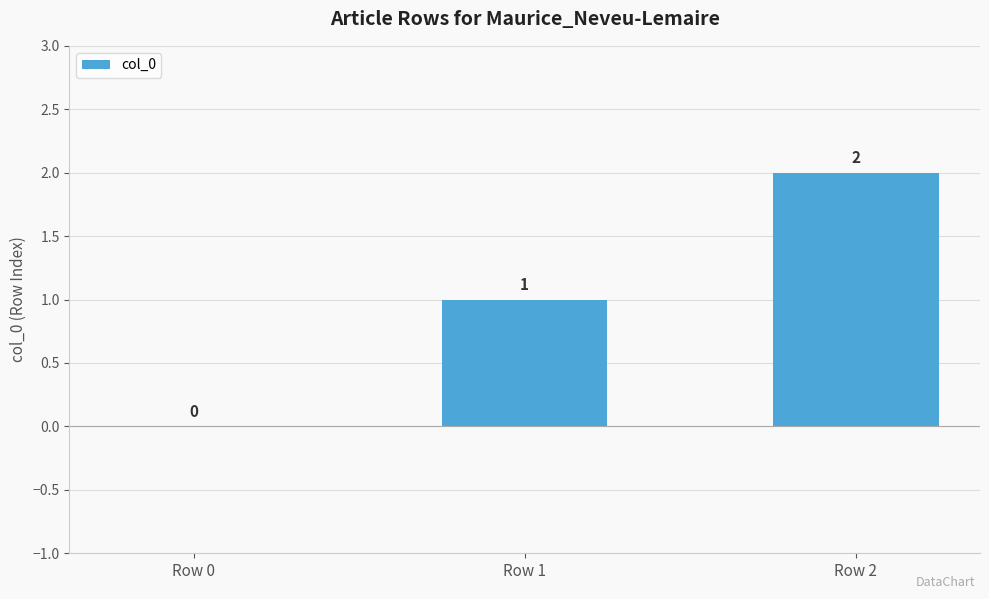

How many categories are shown in the chart?

3